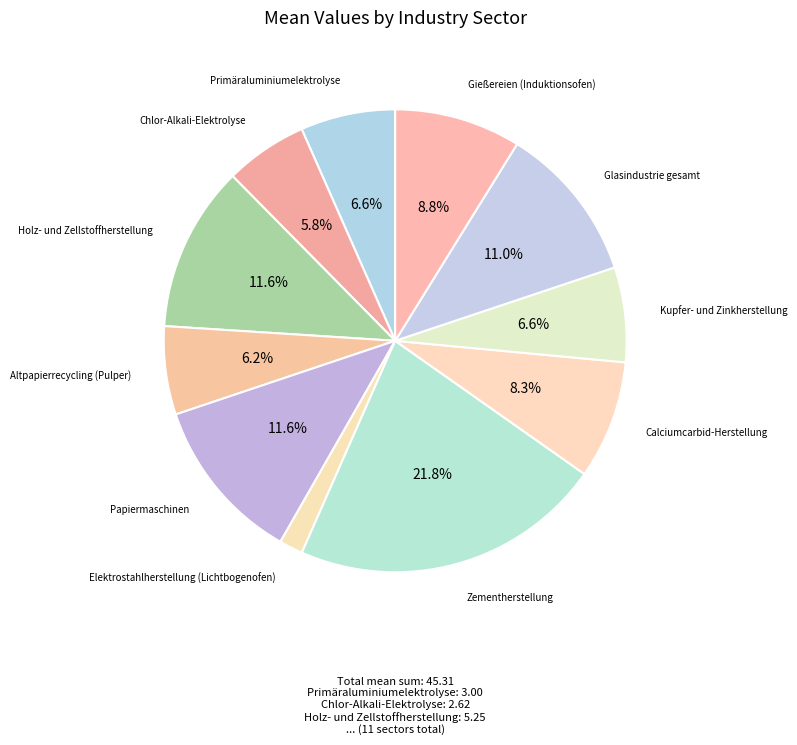

How many slices are in this pie chart?

11